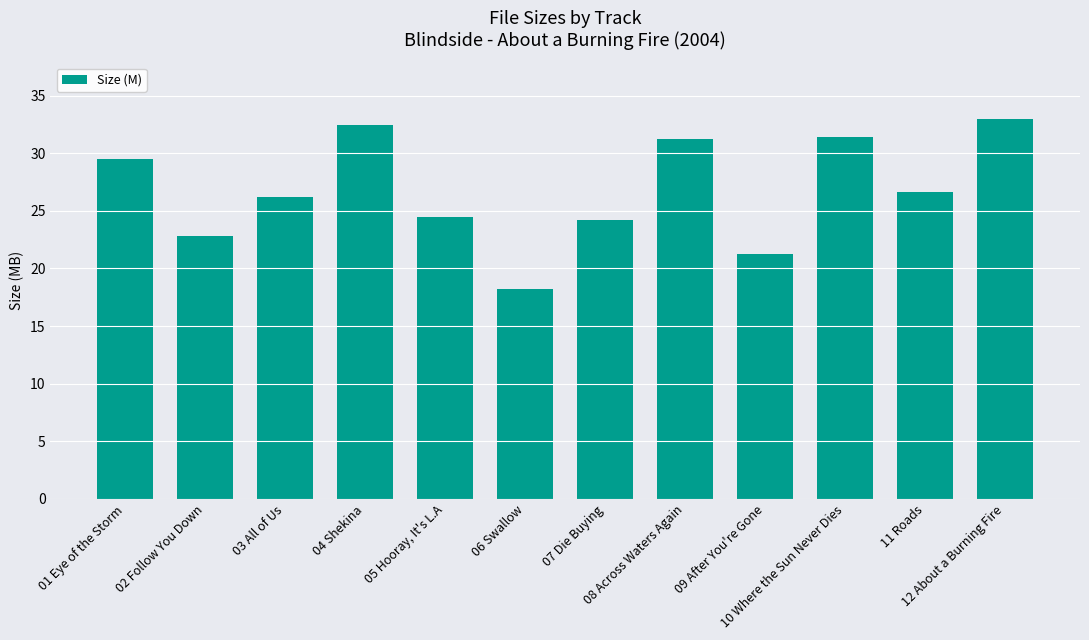

How many bars are there in total?

12